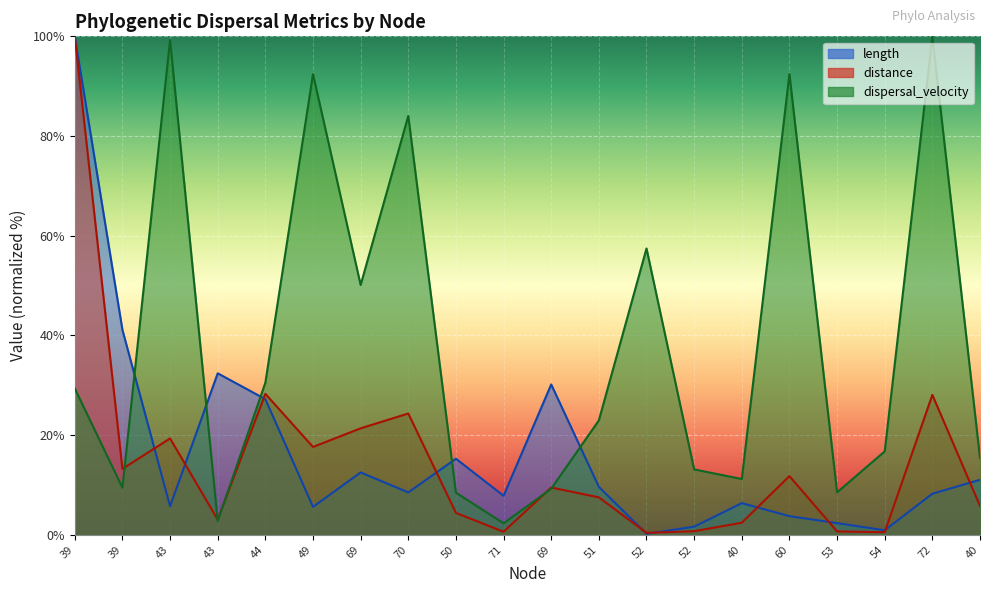

Rank the series at 69 from highest to lowest value.

dispersal_velocity, distance, length